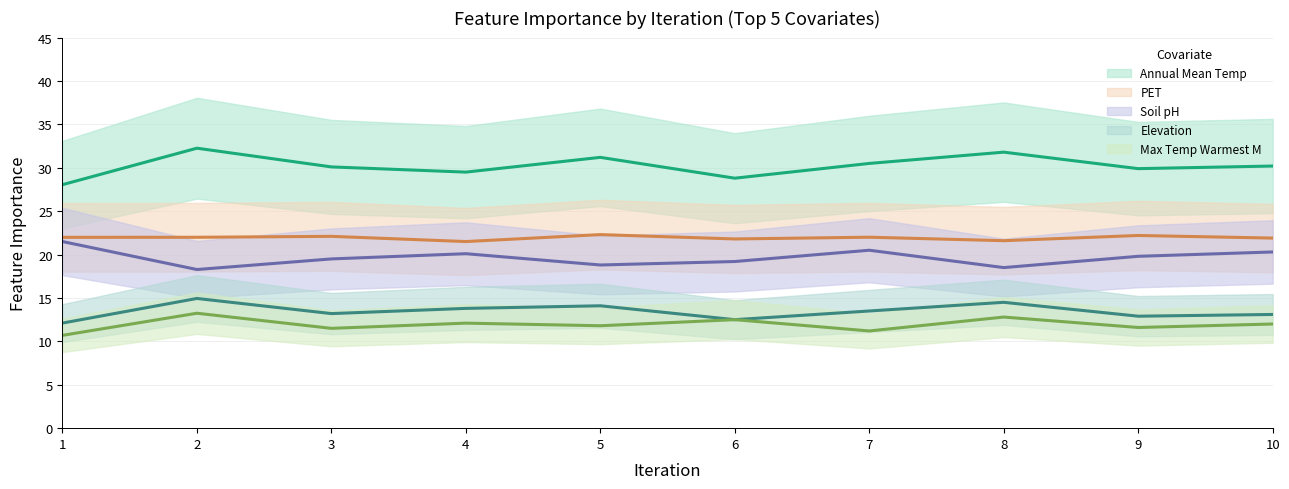

Which series changed the most between 2 and 10?

CHELSA_BIO_Annual_Mean_Temperature